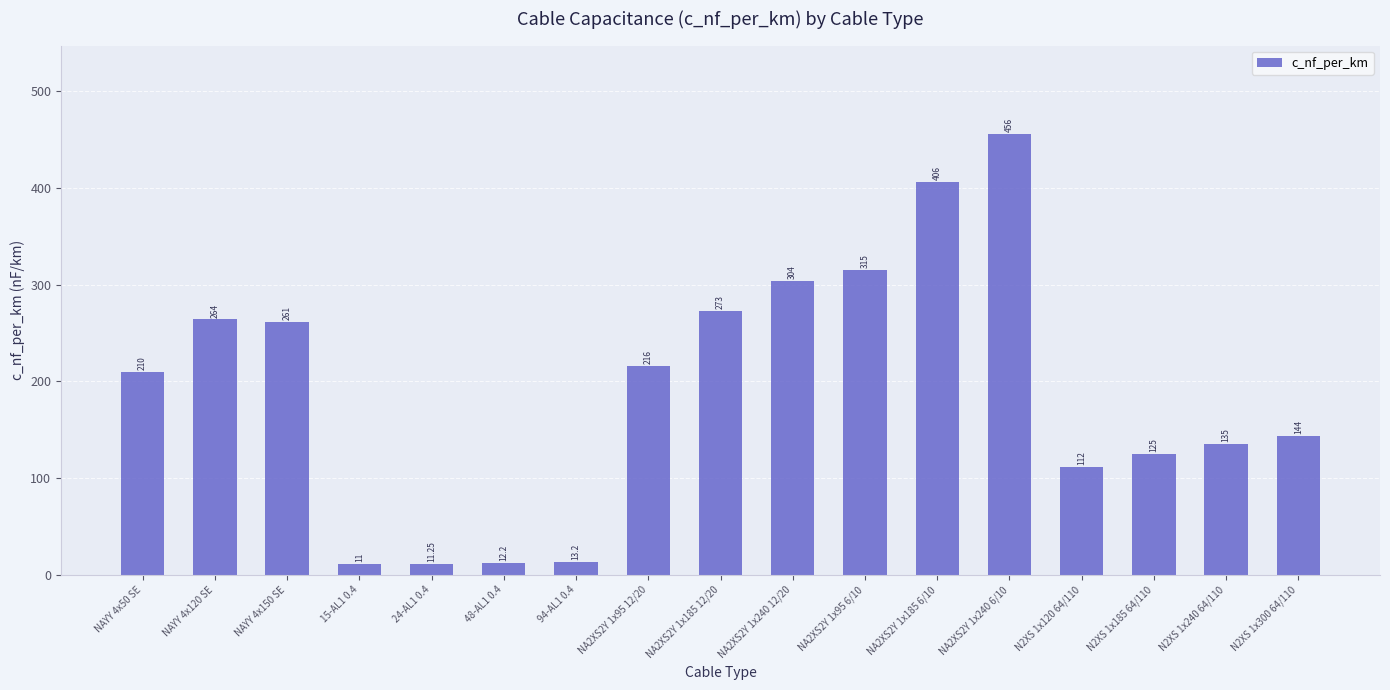

What is the change in value from NAYY 4x120 SE to 48-AL1 0.4?

-251.8